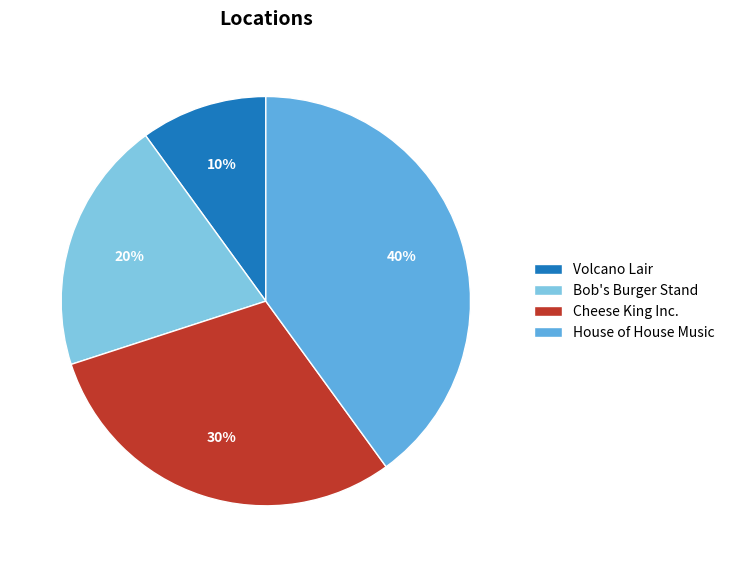

Is Bob's Burger Stand the majority of the pie?

No